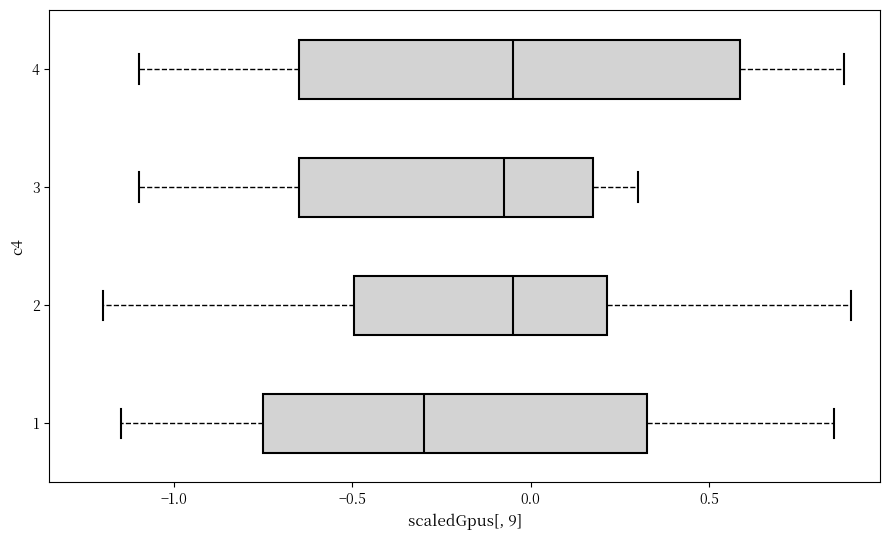

Reading bottom to top, read every box against the x-axis: the position of its median line, the range the box covers, and the ends of its whiskers. The values are not printed on the chart, so give them approximately, as read against the axis.

1: median -0.30, box -0.75 to 0.35, whiskers -1.15 to 0.85
2: median -0.05, box -0.50 to 0.20, whiskers -1.20 to 0.90
3: median -0.05, box -0.65 to 0.20, whiskers -1.10 to 0.30
4: median -0.05, box -0.65 to 0.60, whiskers -1.10 to 0.90